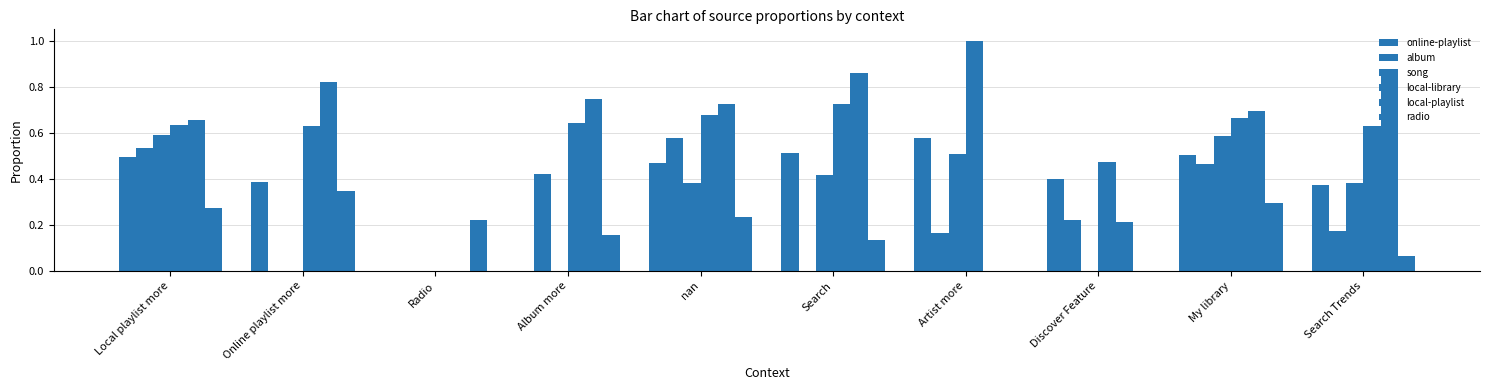

Count the number of data series in this chart.

6